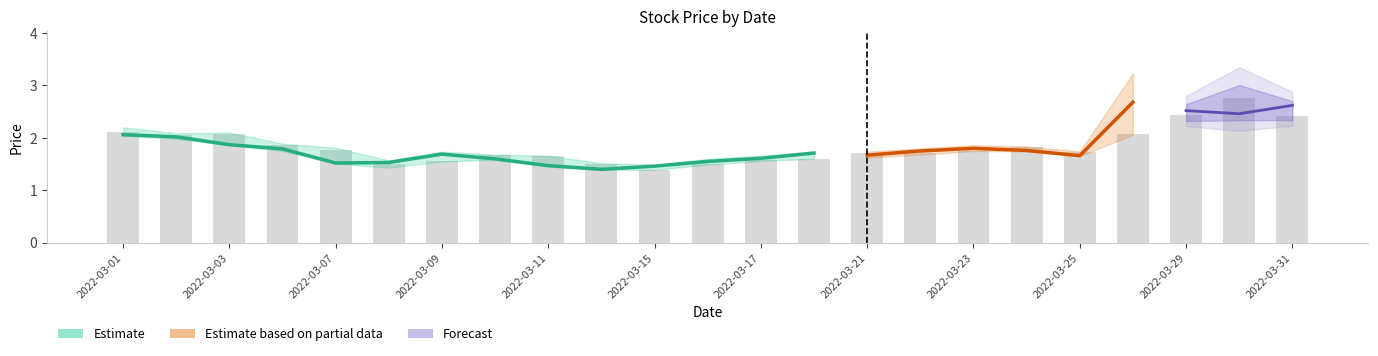

How many series are shown in this chart?

4